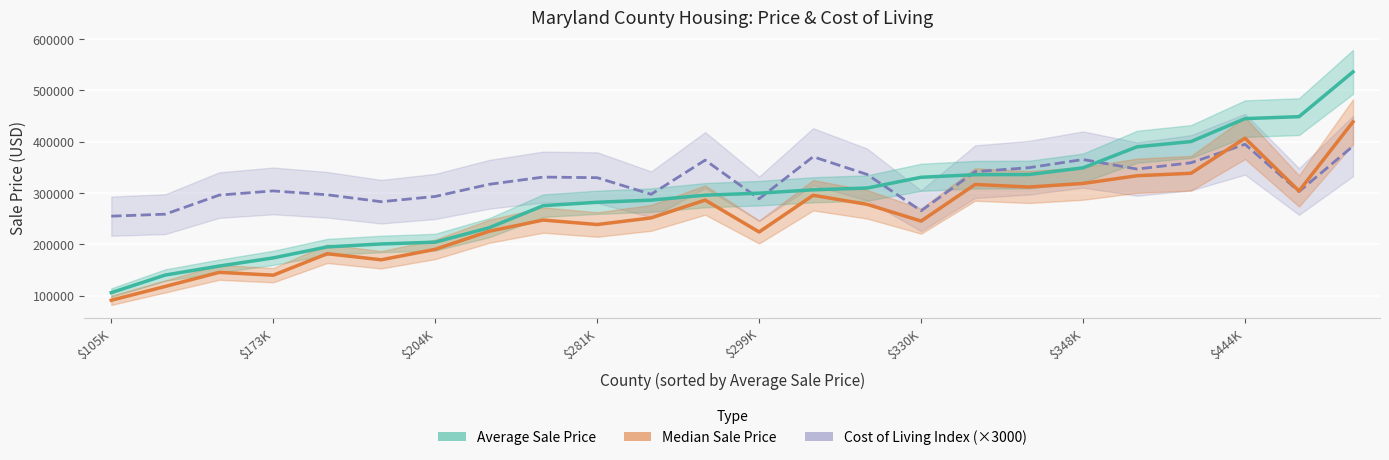

Which series has the widest spread of values?

Average Sale Price